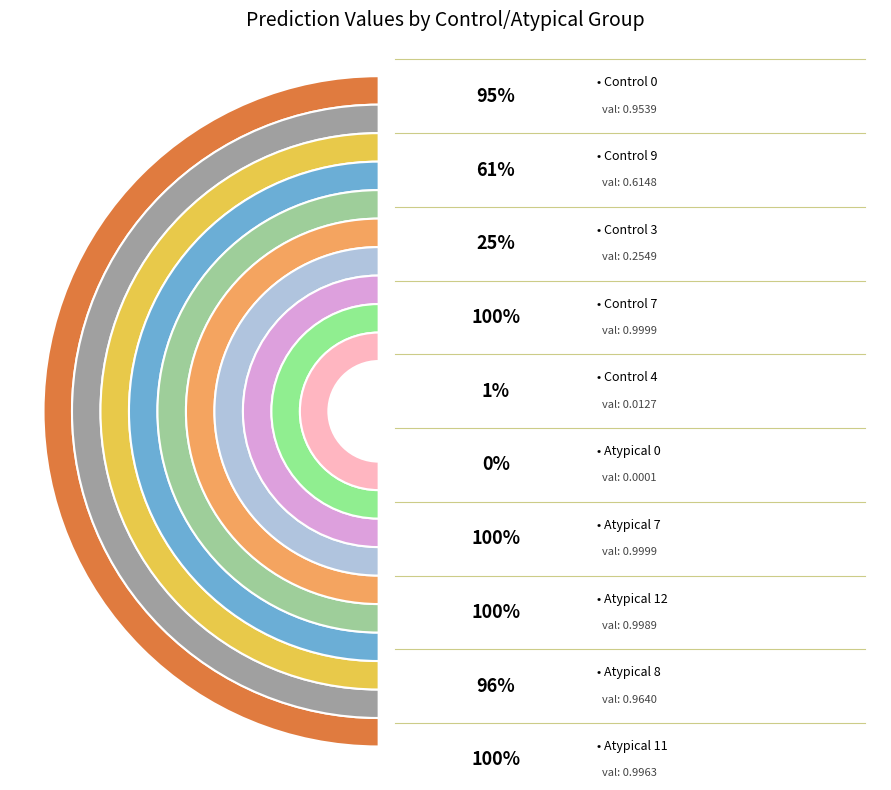

Which has a higher value, Atypical 7 or Atypical 0?

Atypical 7